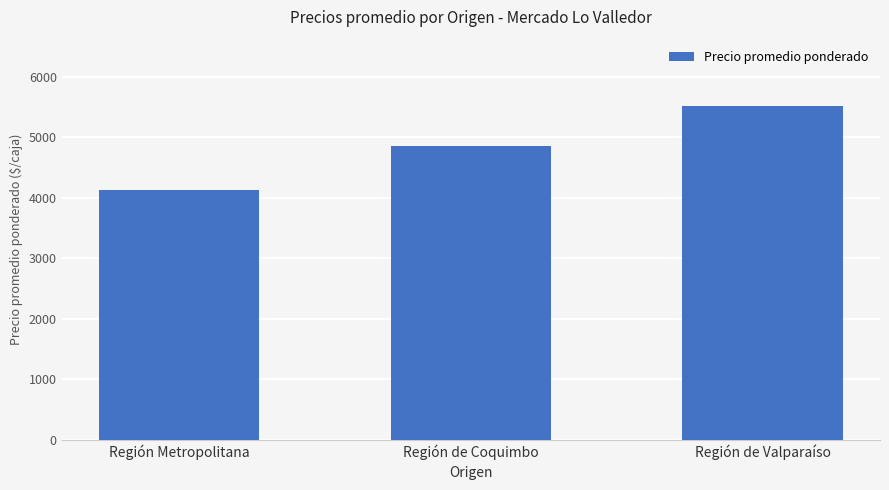

Which has a higher value, Región de Valparaíso or Región Metropolitana?

Región de Valparaíso